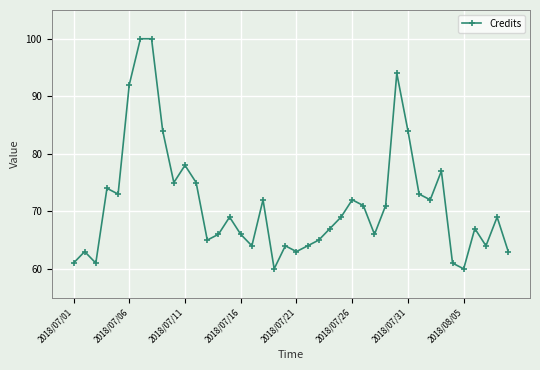

True or false: there are more than 2 points higher than both neighbors.

True